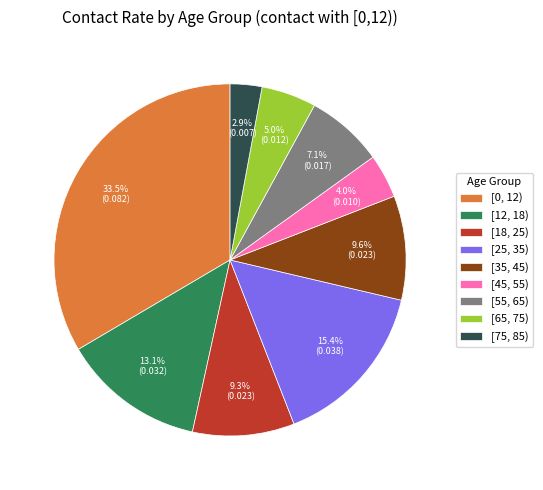

The [0, 12) slice represents 44% of the pie. True or false?

False